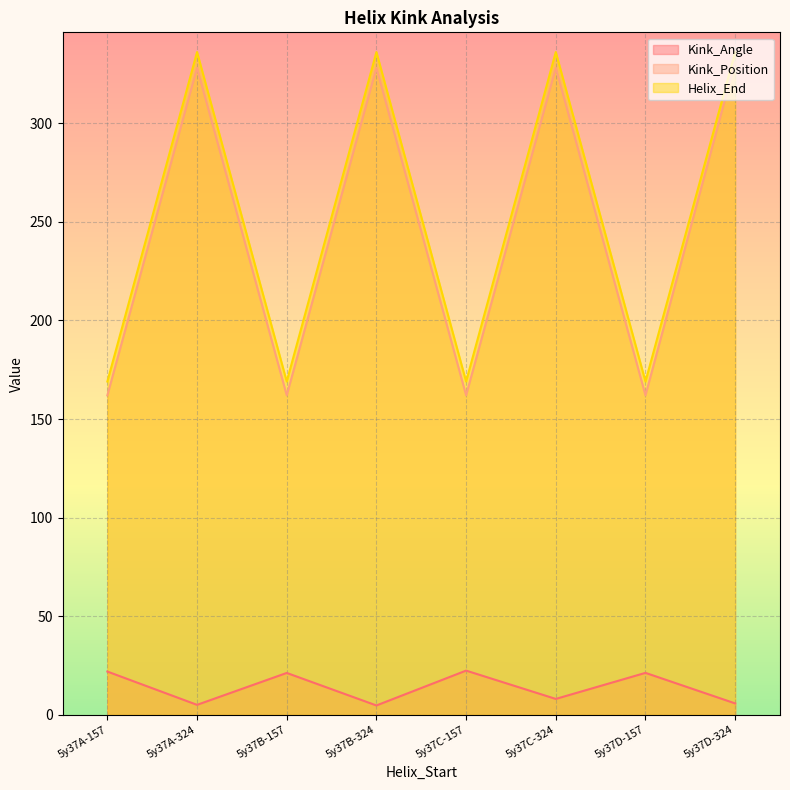

Rank the categories by Helix_End value from highest to lowest.

5y37A-324, 5y37B-324, 5y37C-324, 5y37D-324, 5y37A-157, 5y37B-157, 5y37C-157, 5y37D-157